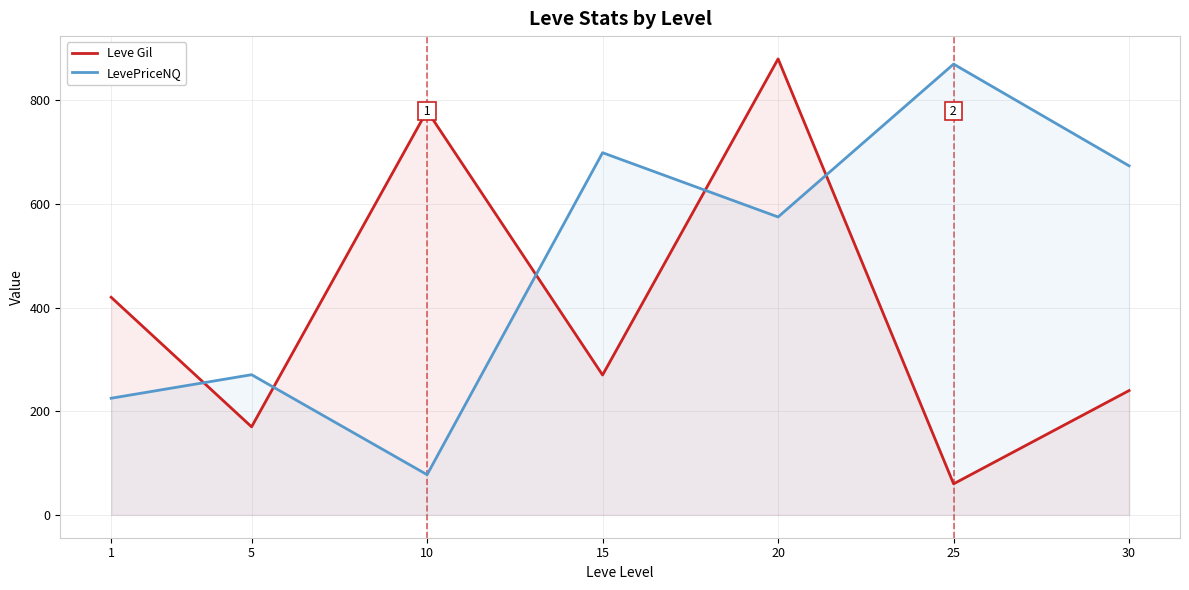

At which label does LevePriceNQ reach its peak?

25